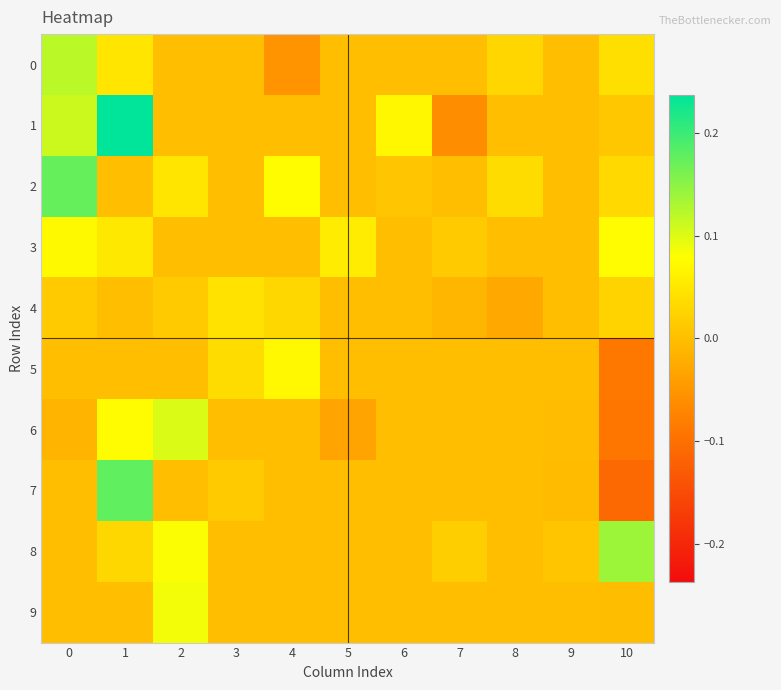

Which series has the widest spread of values?

1